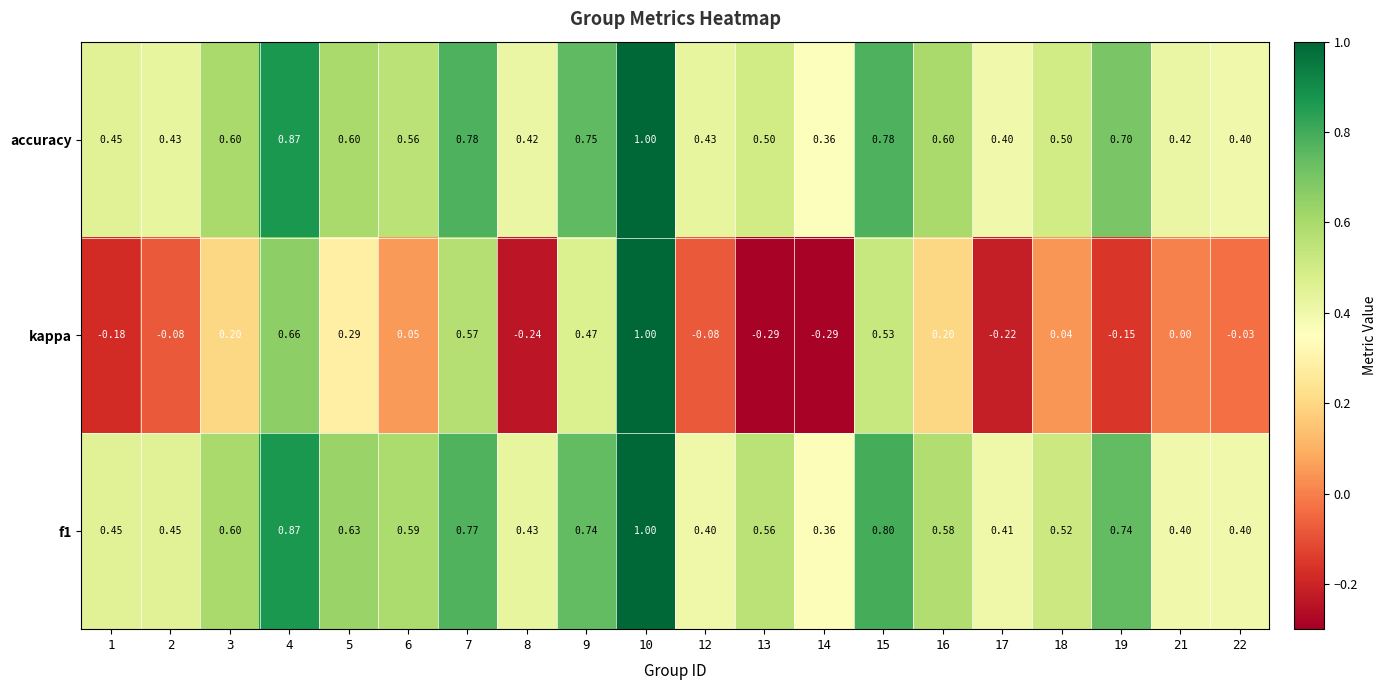

Which series changed the most between 7 and 15?

kappa